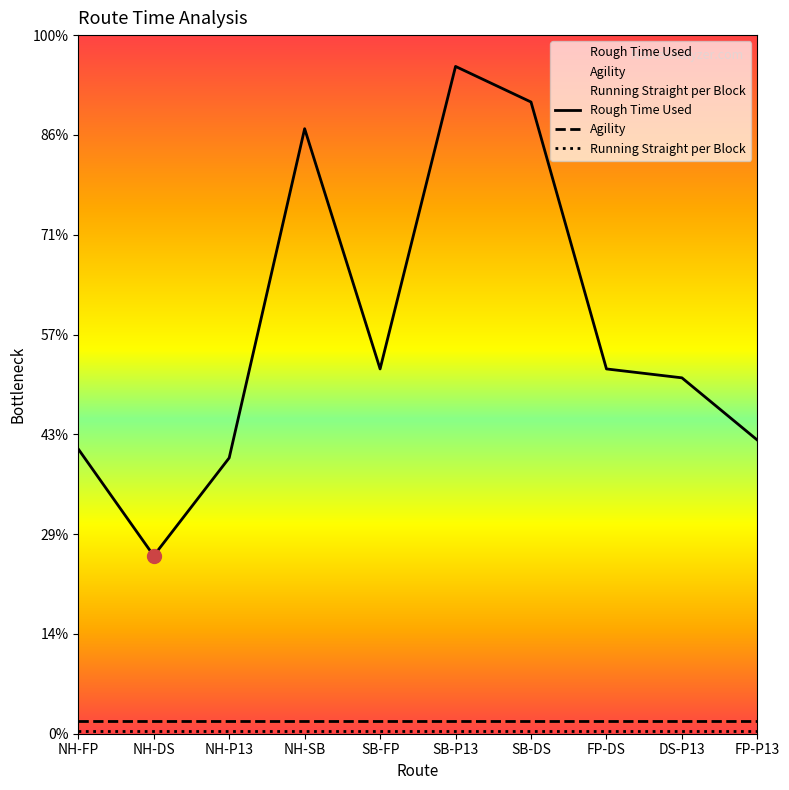

Rank the series by their maximum value, from highest to lowest.

Rough Time Used, Agility, Running Straight per Block